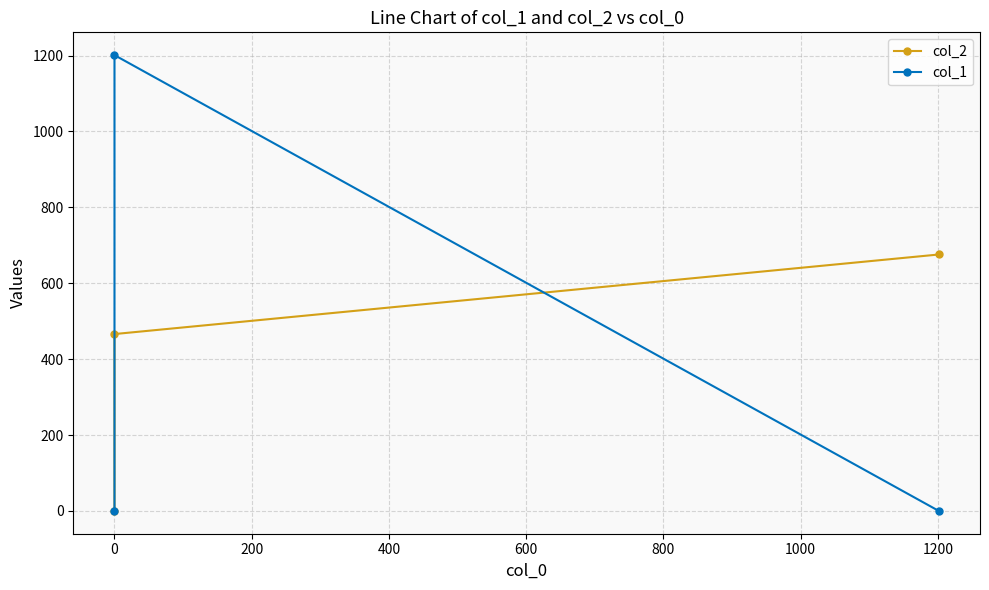

The col_1 series shows -437.1 at −200. True or false?

False